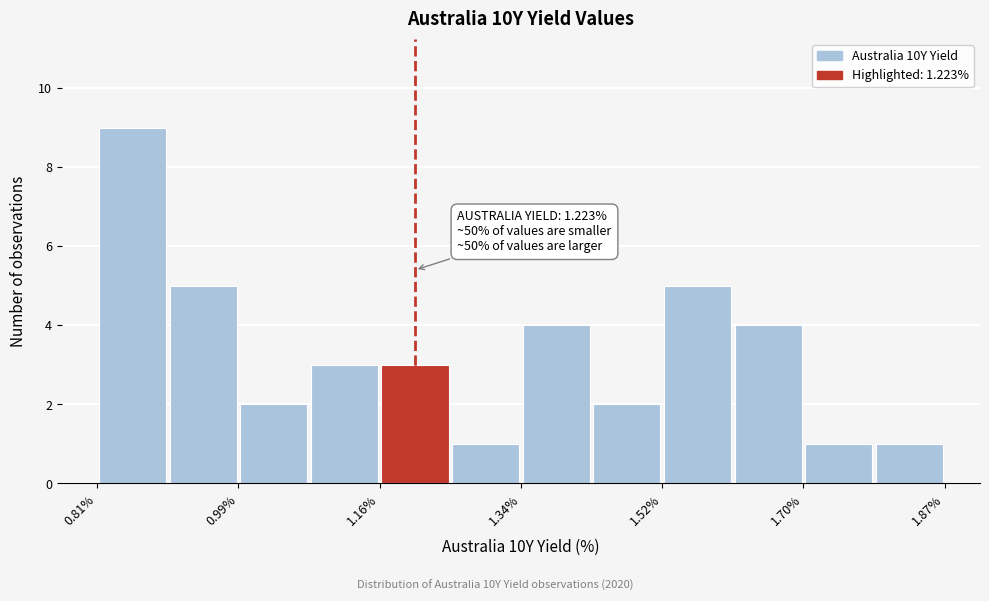

Which range on the x-axis has the tallest bar?

0.80 to 0.90